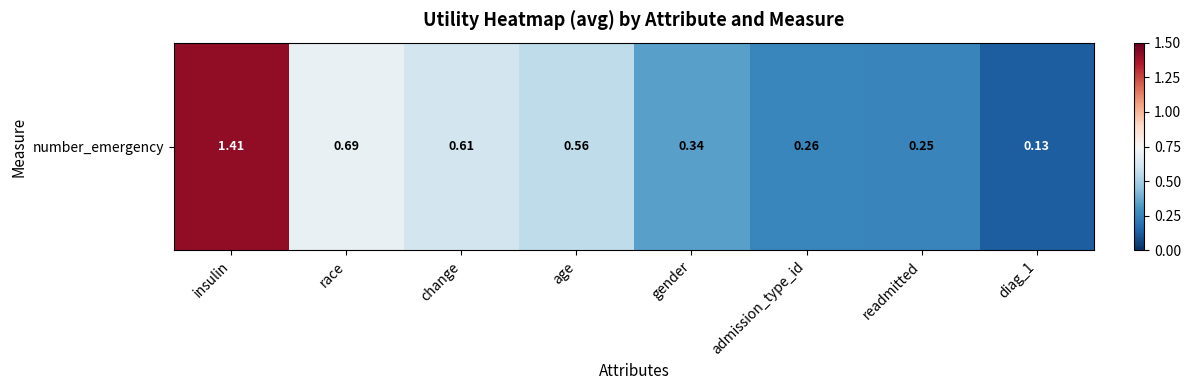

What value does the data have at race?

0.7